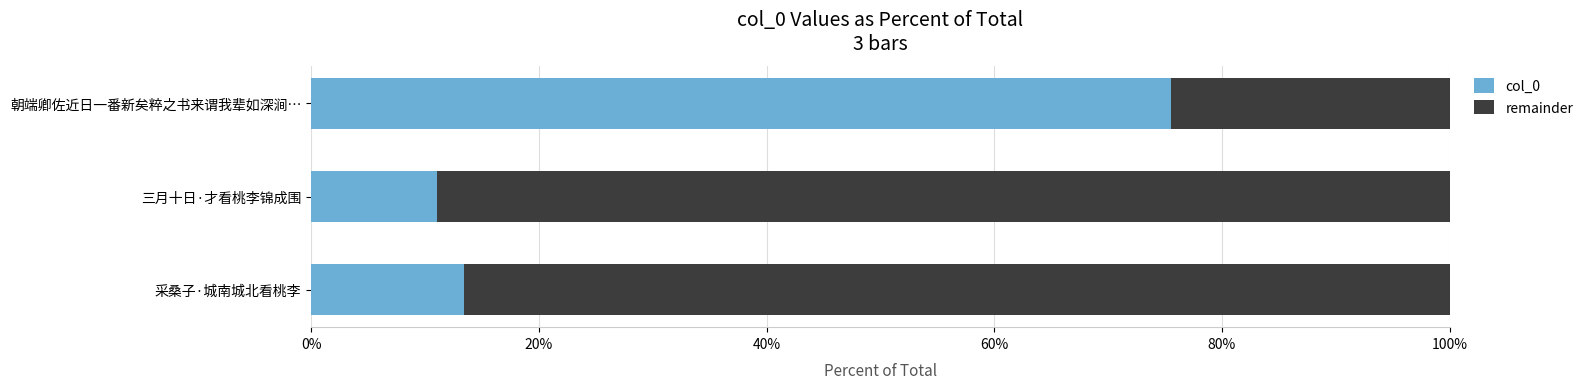

At how many categories does at least one series exceed 0?

3